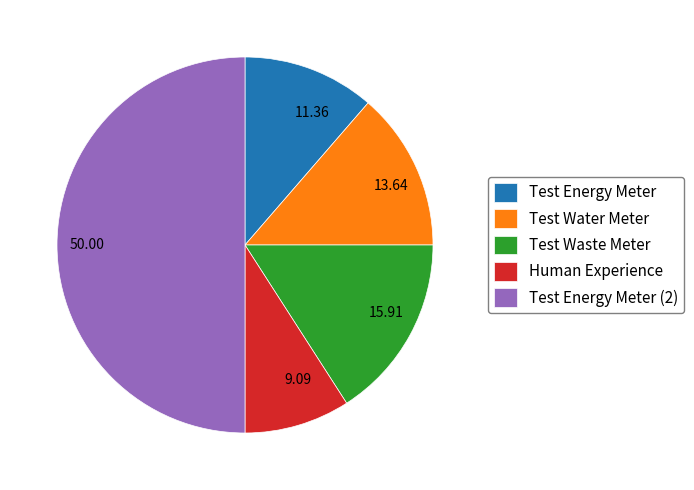

Which slice is the smallest?

Human Experience